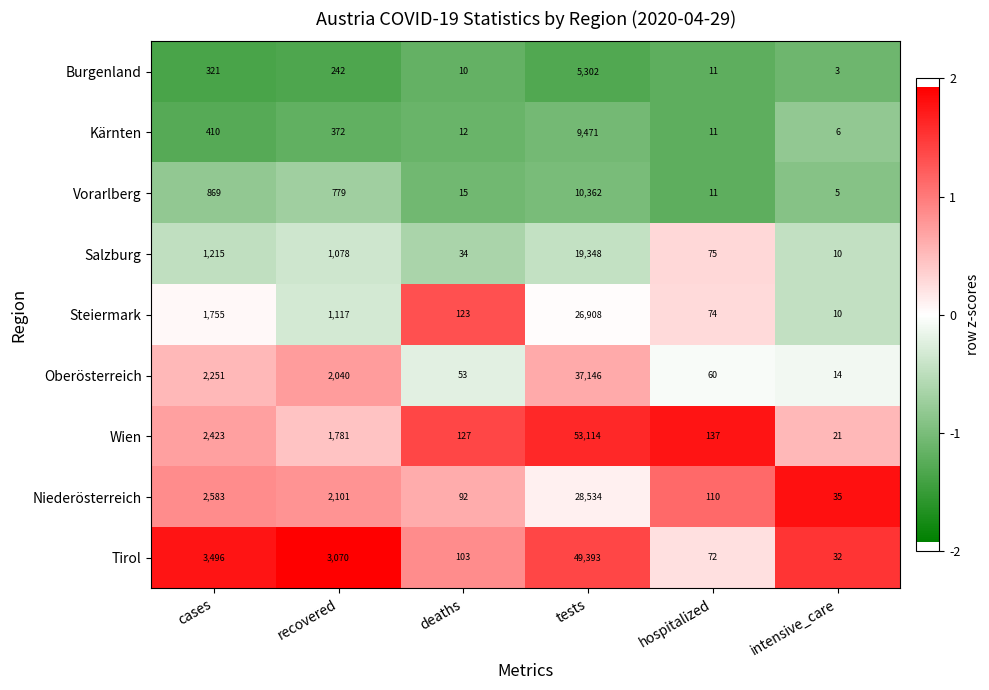

What is the total value across all series at recovered?

12580